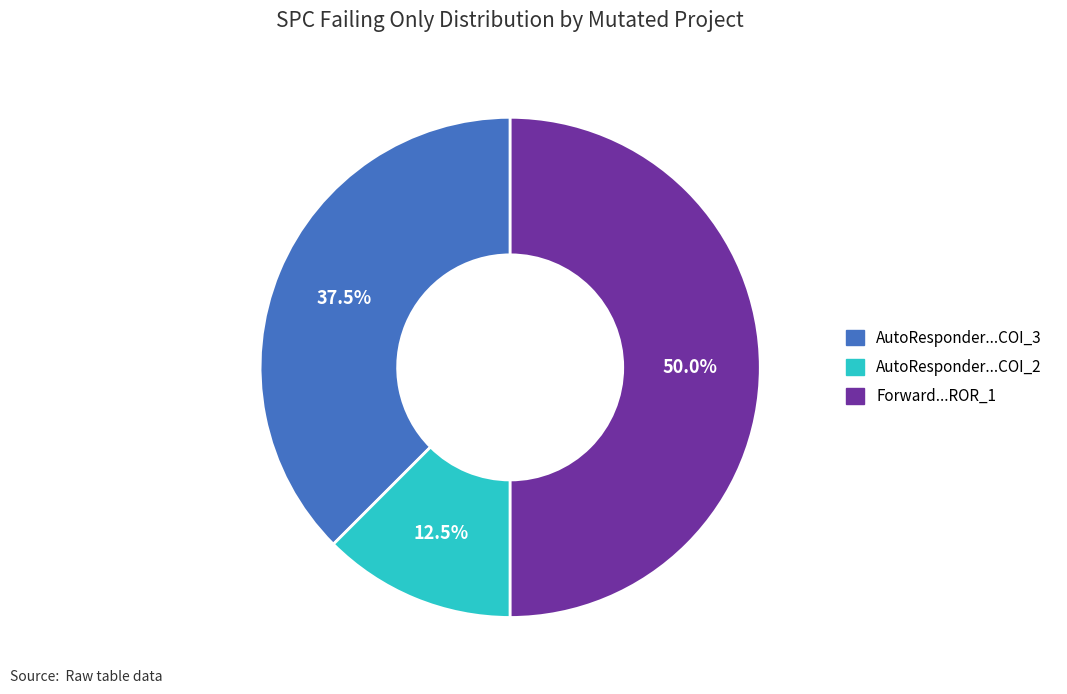

Rank the categories by value from lowest to highest.

AutoResponder...COI_2, AutoResponder...COI_3, Forward...ROR_1